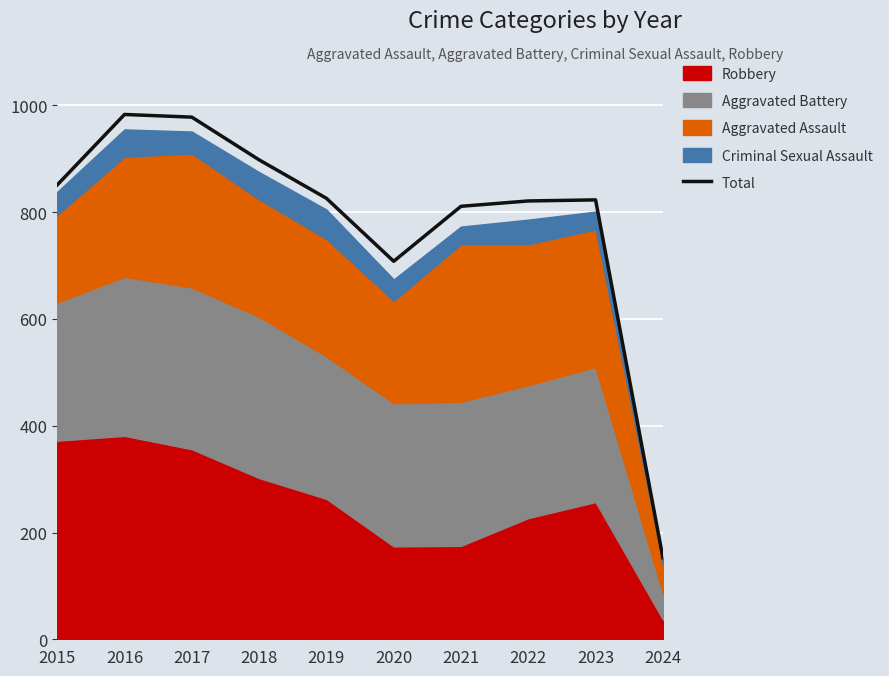

What is the sum of the values at 2023 and 2024?

976